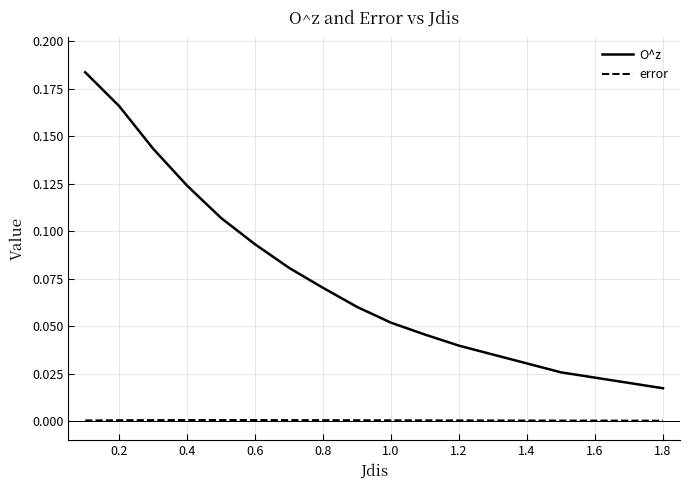

Which series has the largest total across all categories?

O^z